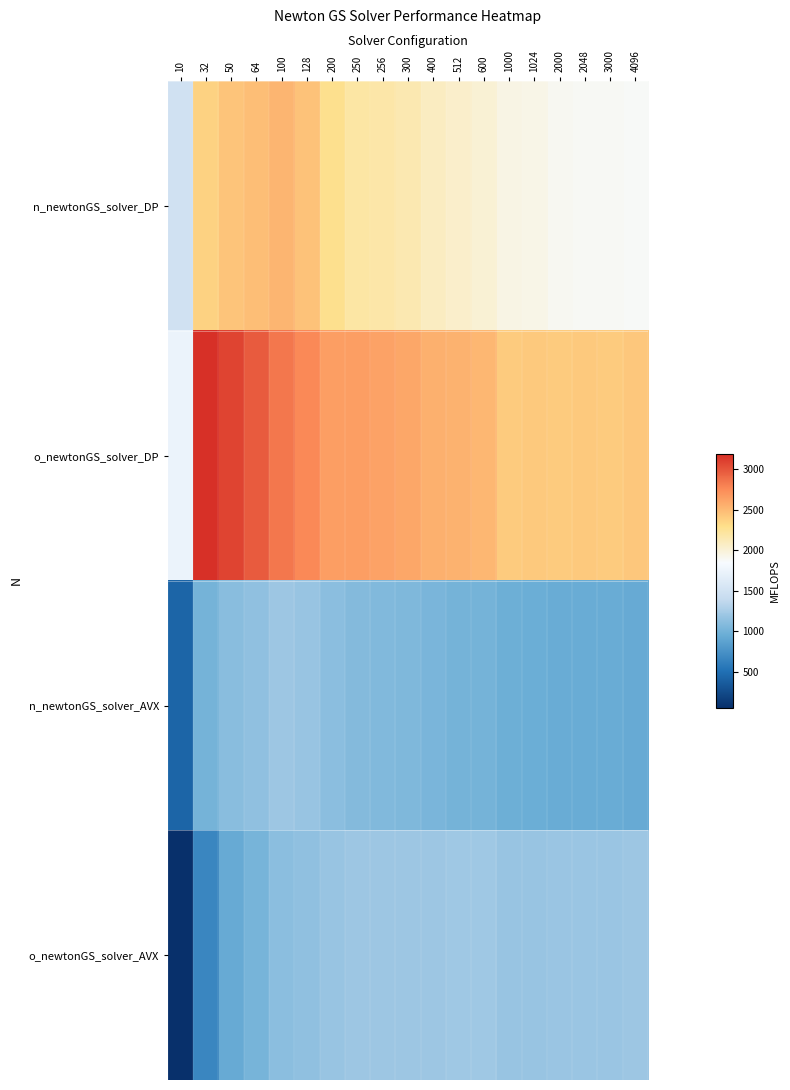

At how many categories does at least one series exceed 2979?

2